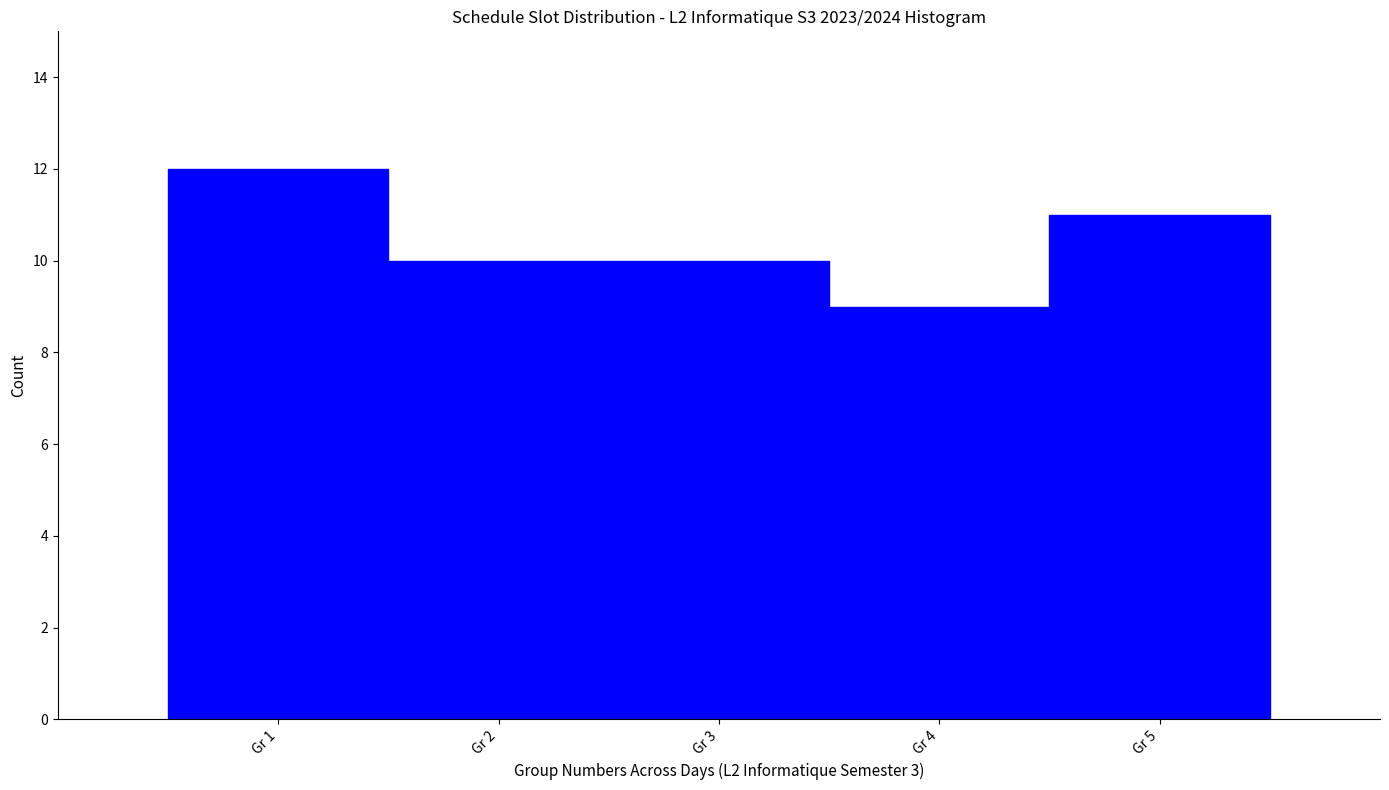

Reading left to right, list every bar in this chart as the range it spans on the x-axis followed by its height. The values are not printed on the chart, so give them approximately, as read against the axis.

0.5 to 1.5: 12
1.5 to 2.5: 10
2.5 to 3.5: 10
3.5 to 4.5: 9
4.5 to 5.5: 11